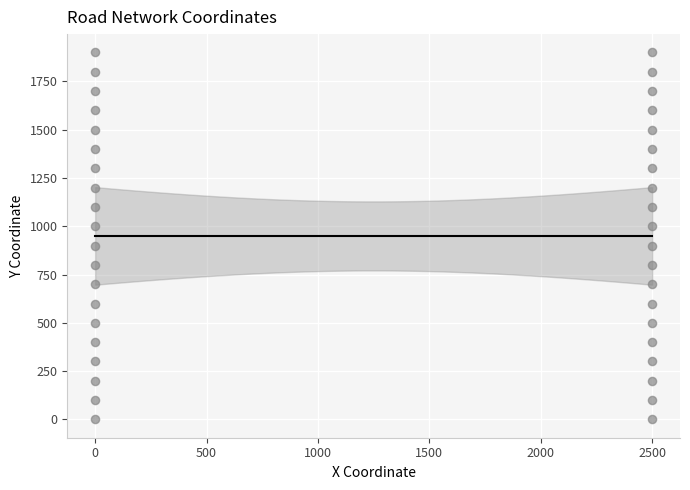

What is the range of Y values (max minus min)?

1900